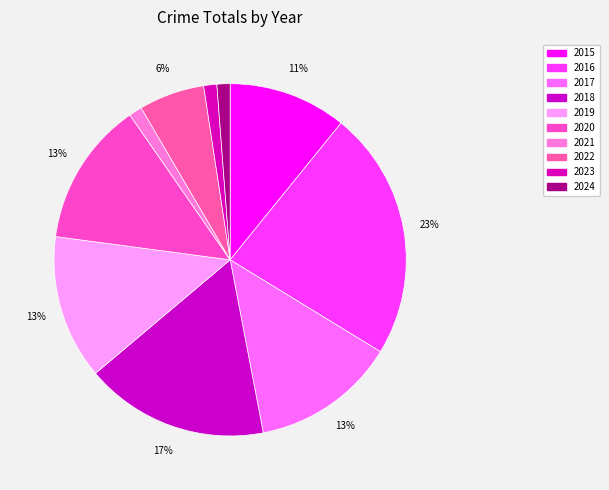

Count the number of slices in the pie.

10